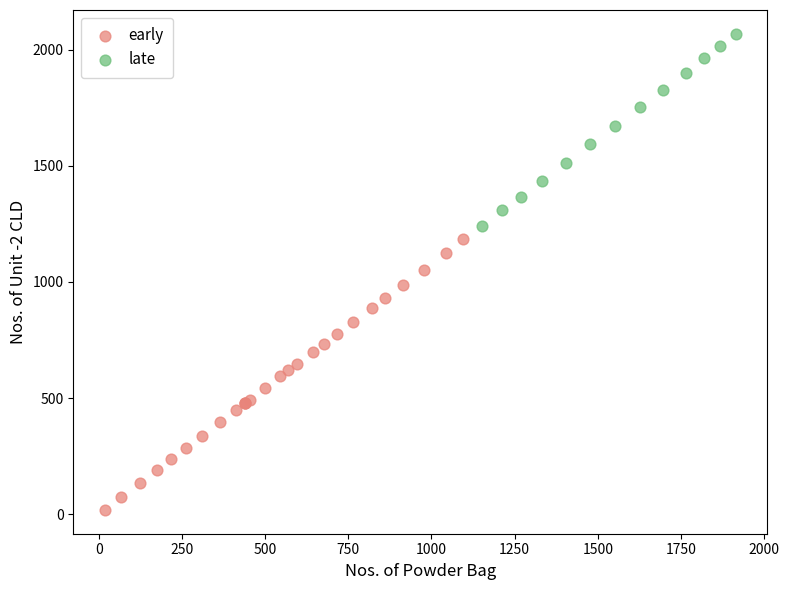

What are all the series names shown in the legend?

early, late